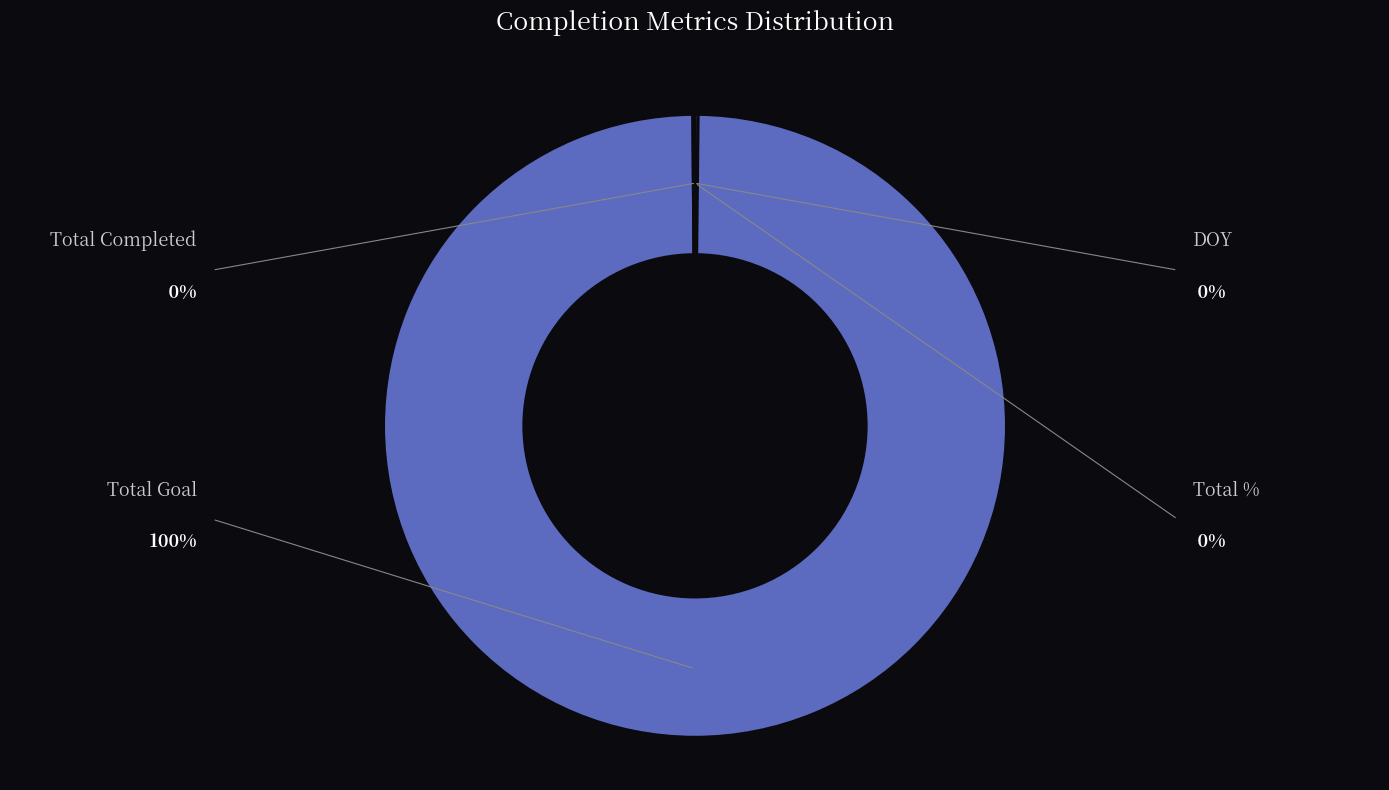

Is there any slice that represents more than half of the pie?

Yes